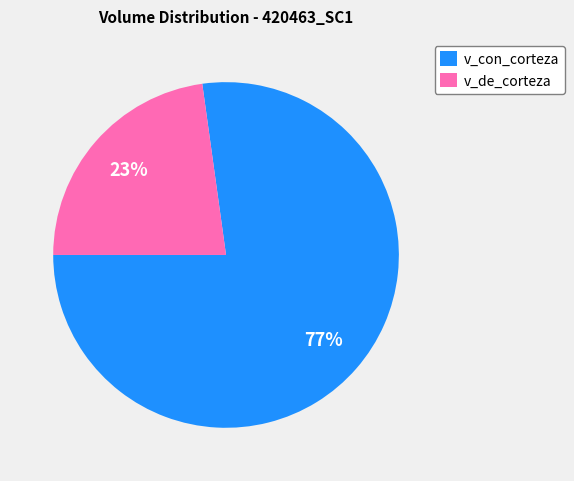

Is v_de_corteza the majority of the pie?

No